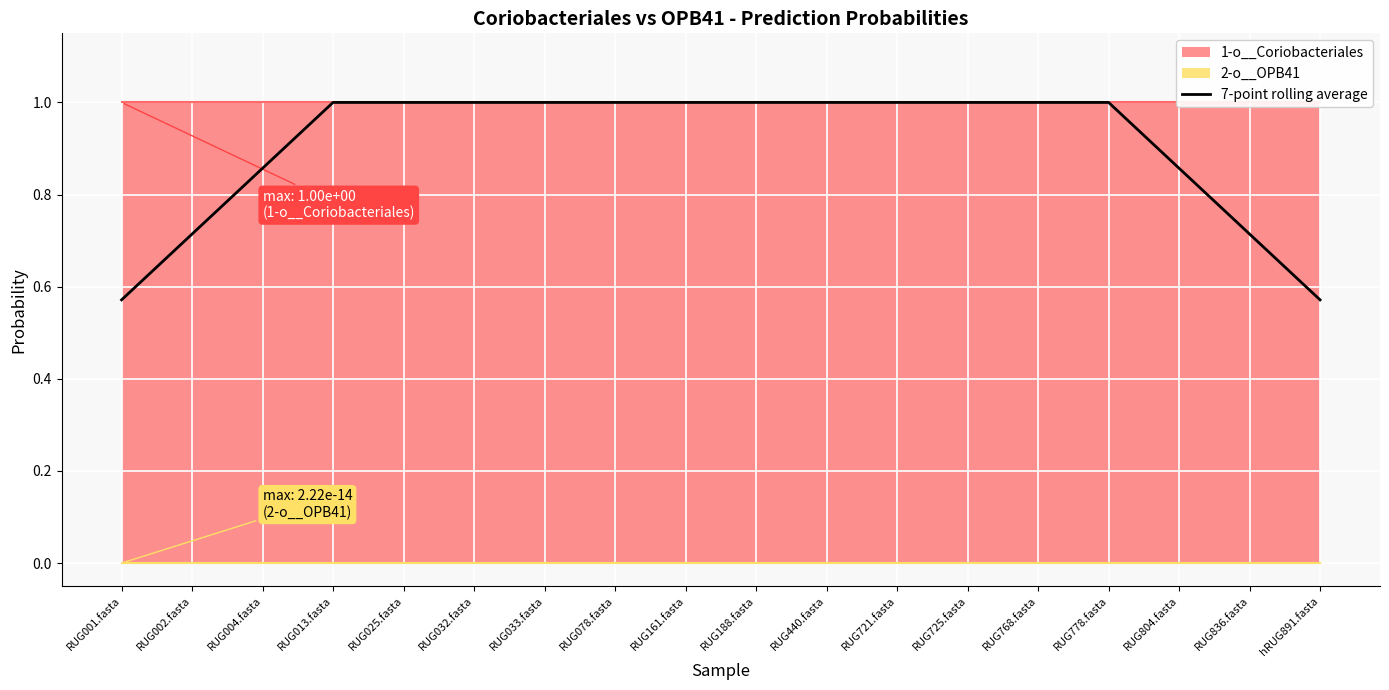

What is the sum of all values?

16.3